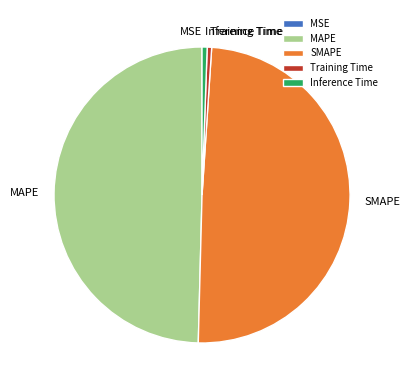

True or false: Inference Time accounts for 12% of the total.

False